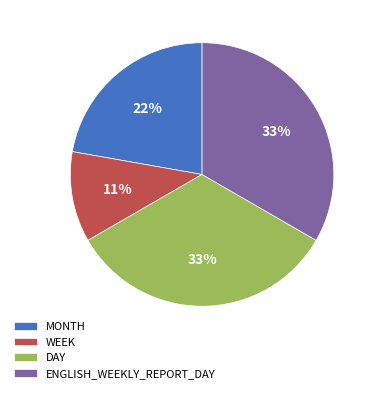

Which category has the smallest portion of the pie?

WEEK